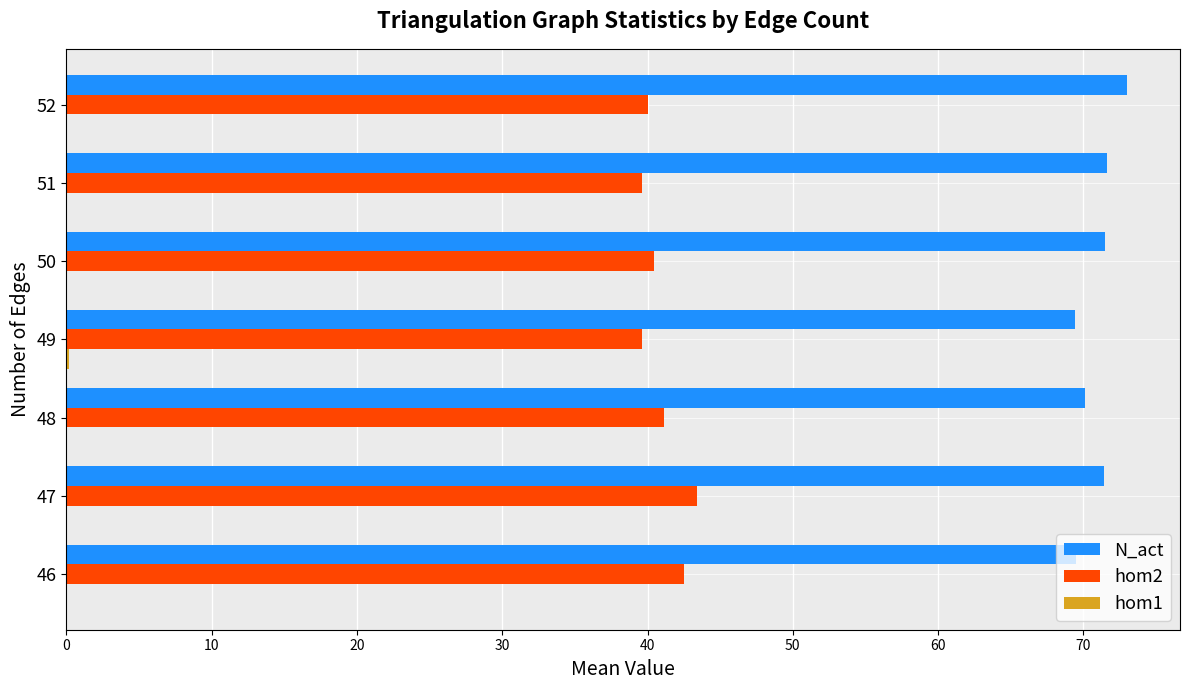

Is the value of N_act at 50 greater than the value of hom2 at 47?

Yes